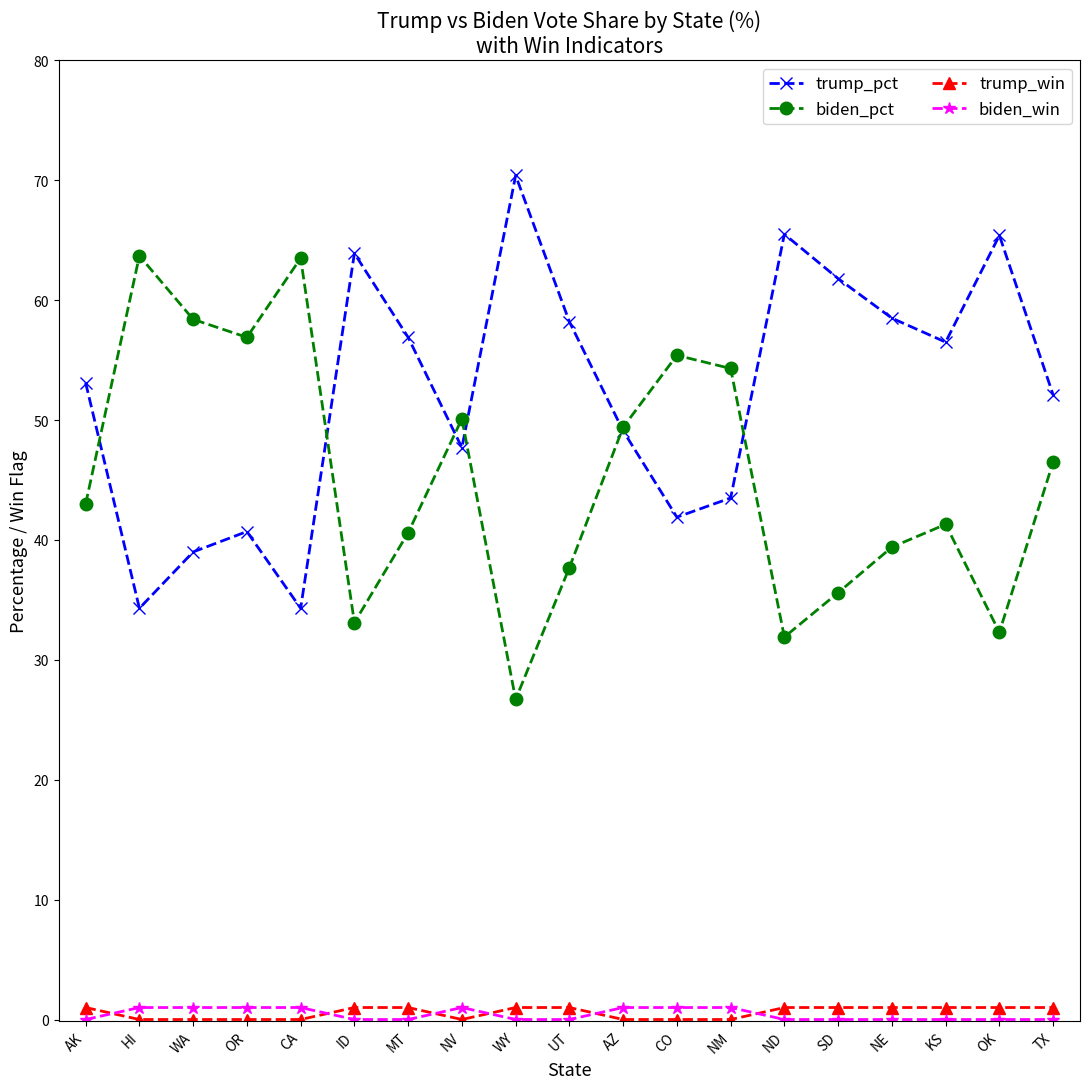

True or false: trump_pct and trump_win cross at least once.

False